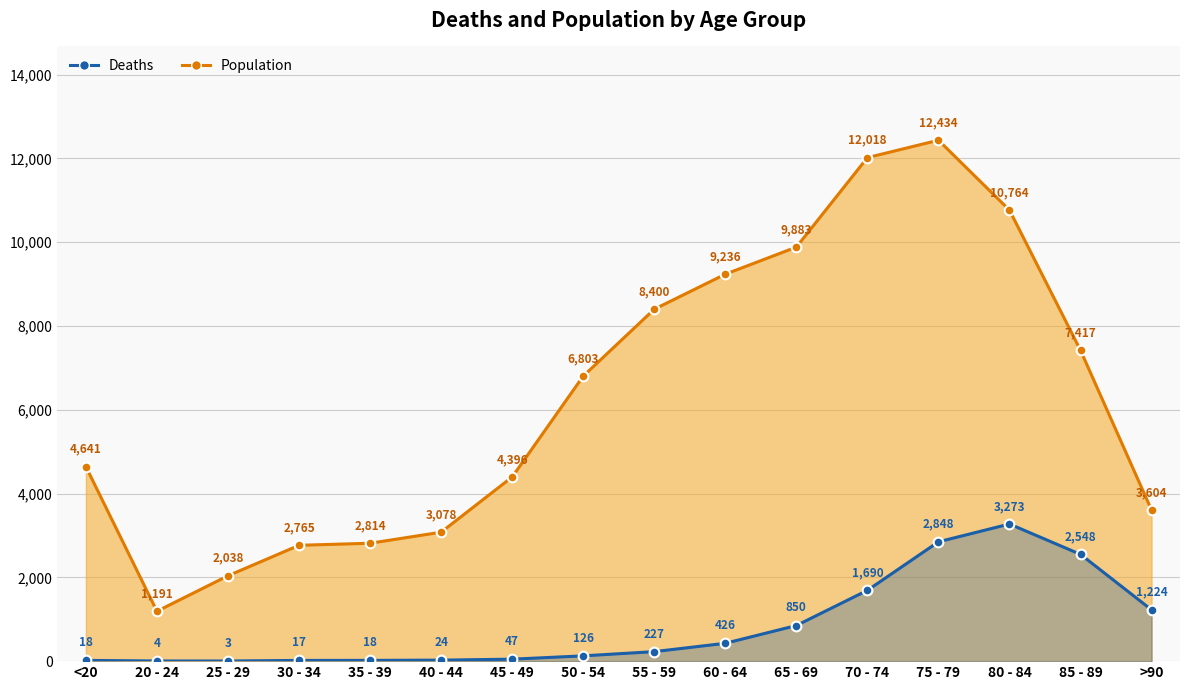

Does the chart have visible grid lines?

Yes